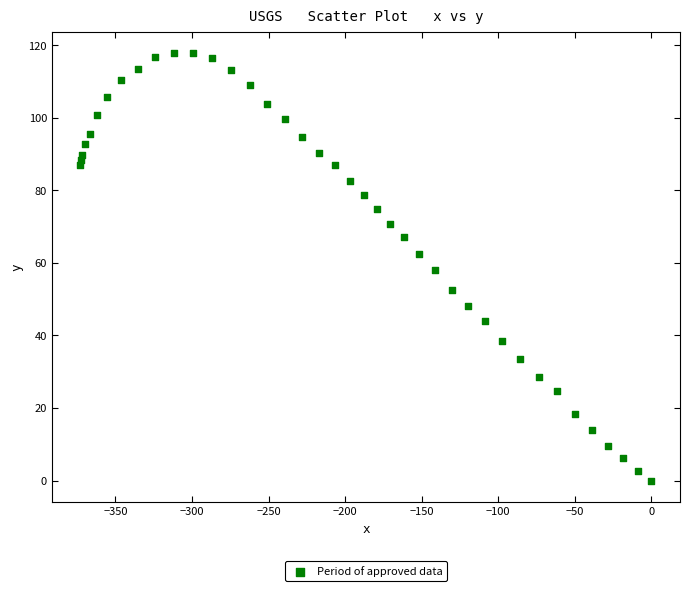

What is the range of Y values (max minus min)?

117.9